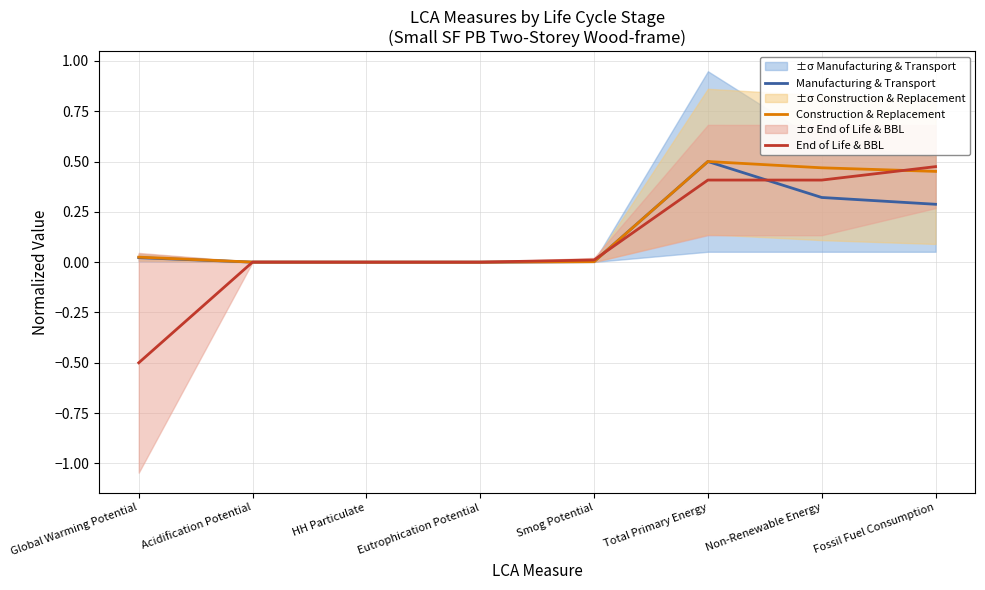

In End of Life & BBL, how many points are higher than both neighbors (excluding endpoints)?

2